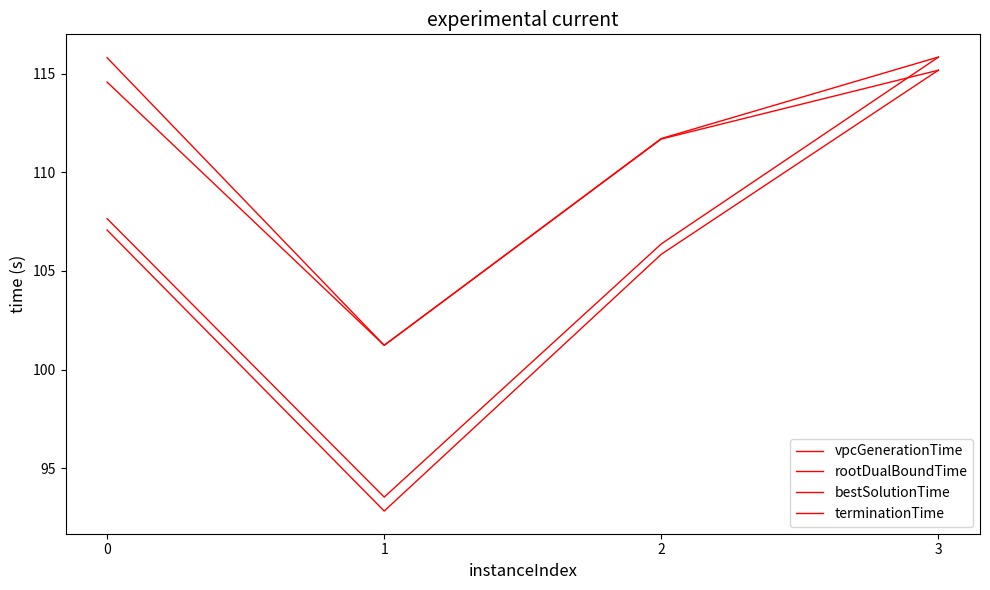

What is the sum of the rootDualBoundTime values at 0 and 3?

223.5